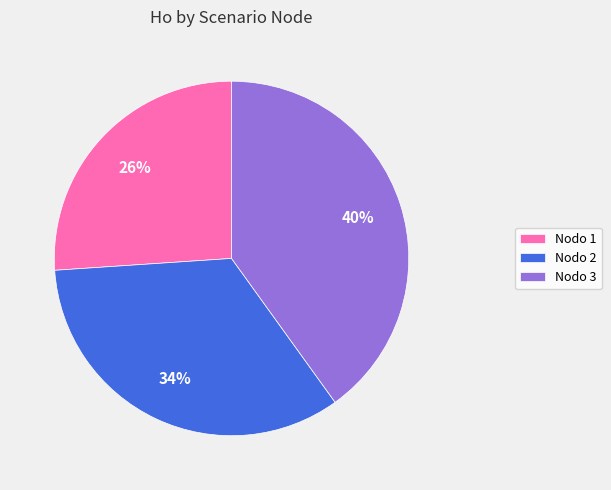

To the nearest percent, what is the average slice percentage?

33%